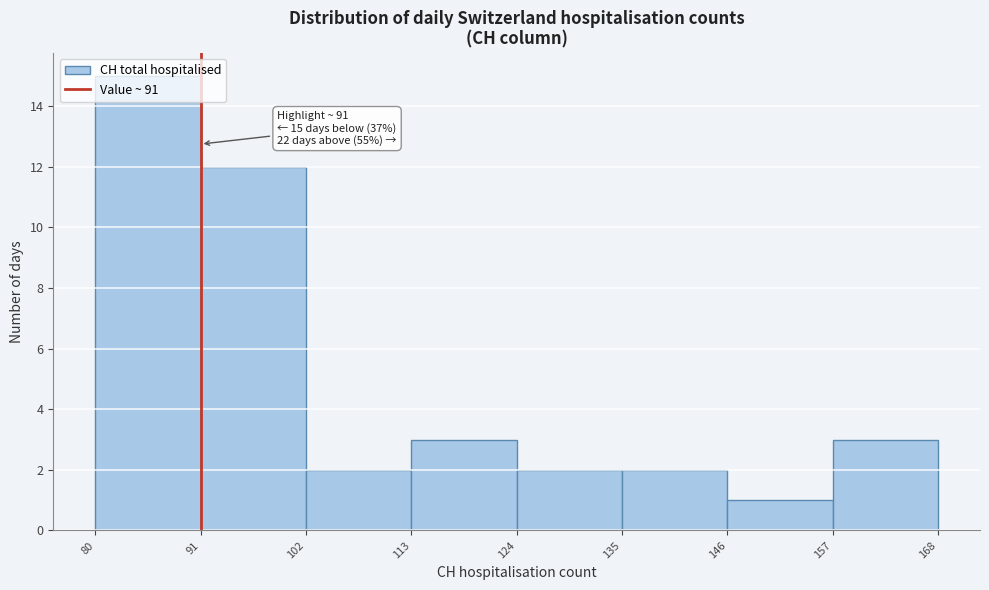

Over which range of the x-axis is the bar tallest?

80 to 91